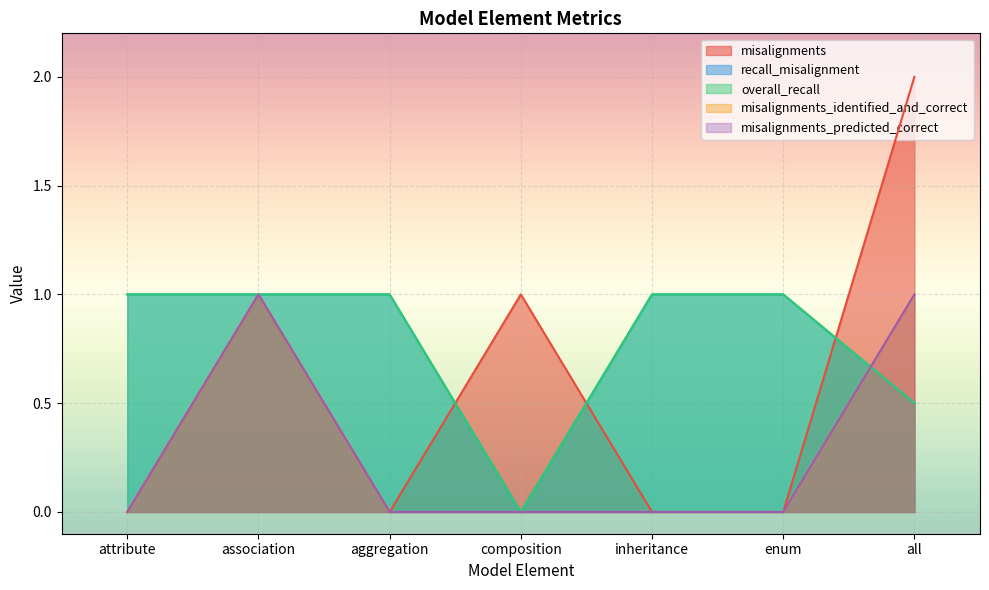

What is the highest value of the misalignments_predicted_correct series?

1.0